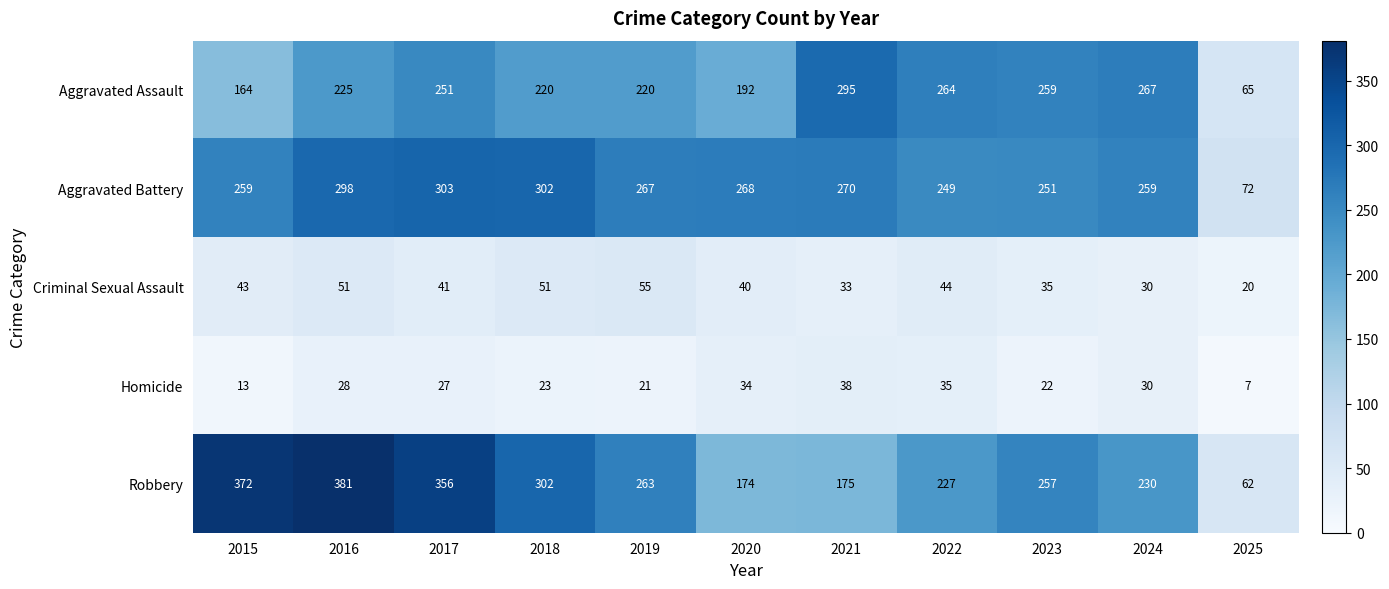

List the series in order of their peak value, lowest first.

Homicide, Criminal Sexual Assault, Aggravated Assault, Aggravated Battery, Robbery